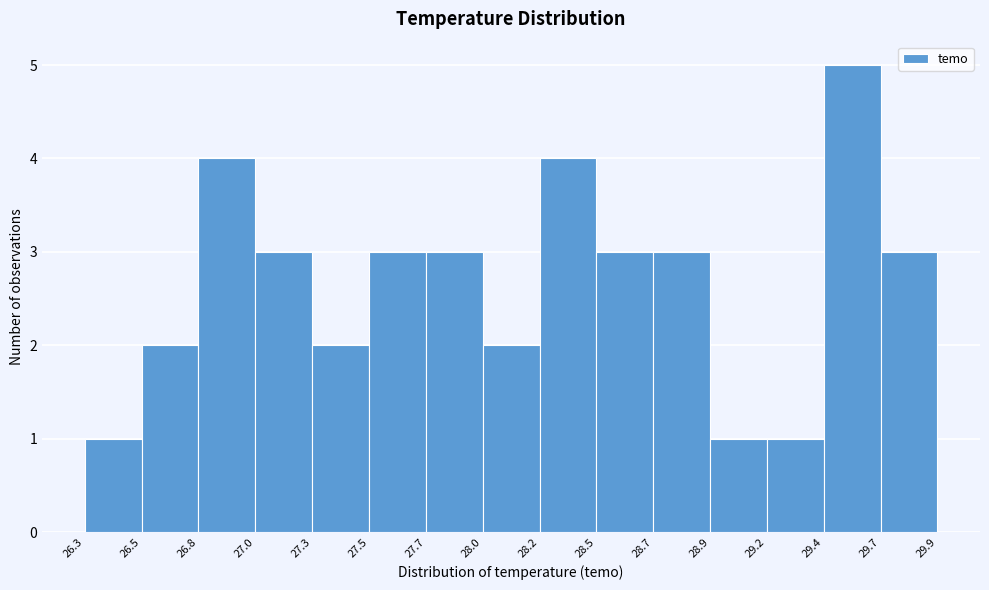

Reading left to right, what are all the values shown in this chart?

26.3=1	26.5=2	26.8=4	27.0=3	27.3=2	27.5=3	27.7=3	28.0=2	28.2=4	28.5=3	28.7=3	28.9=1	29.2=1	29.4=5	29.7=3